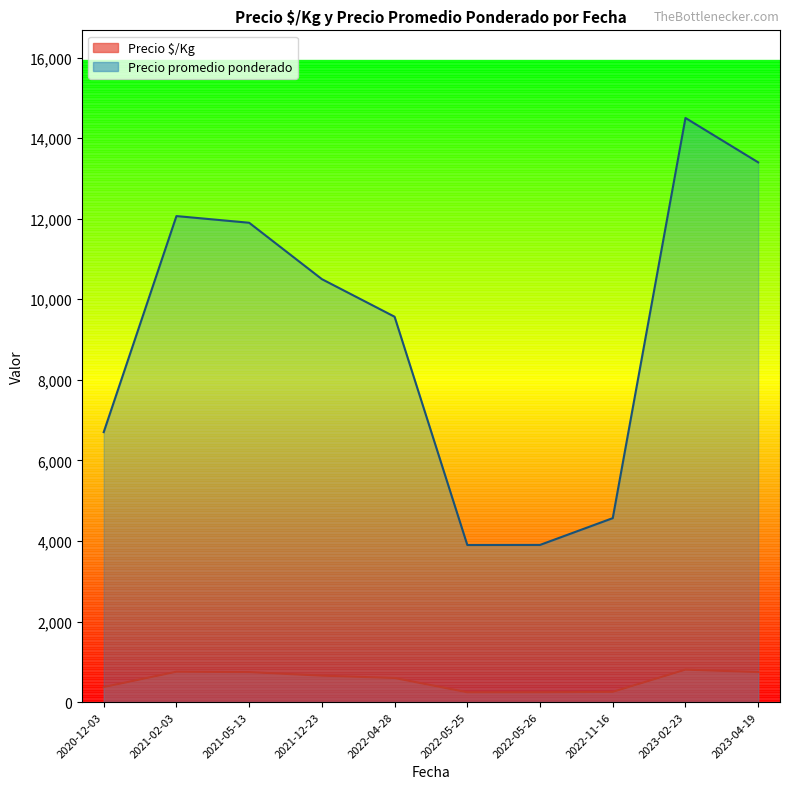

True or false: Precio promedio ponderado and Precio $/Kg cross at least once.

False